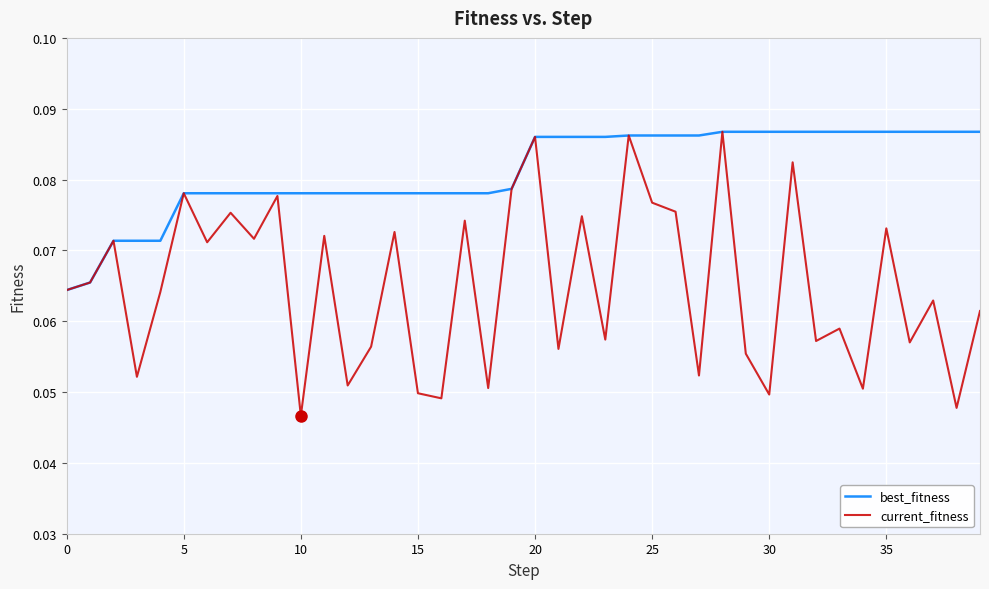

Which series has the largest range (max minus min)?

current_fitness